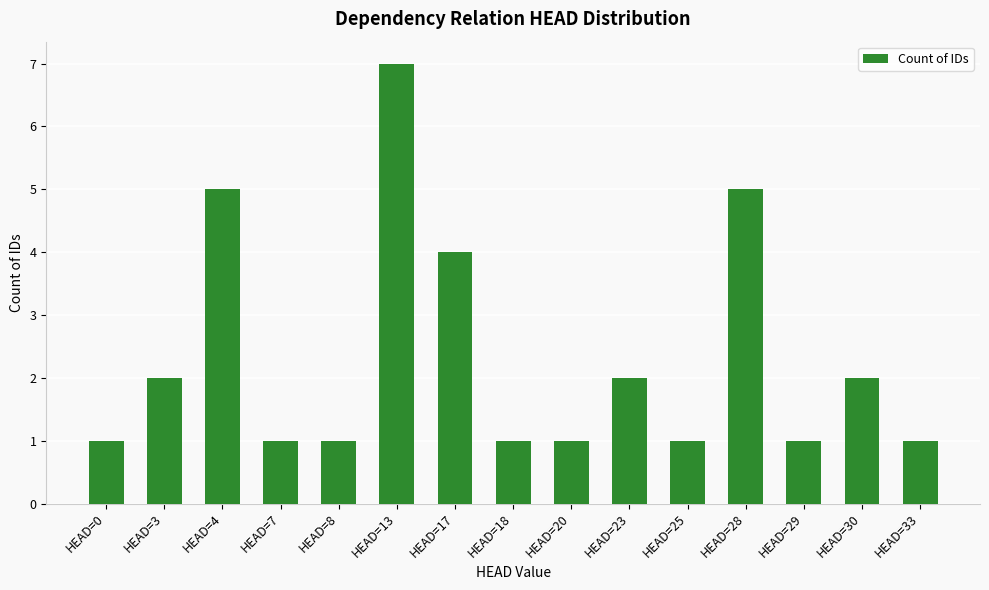

What is the value of the 3rd bar from the left?

5